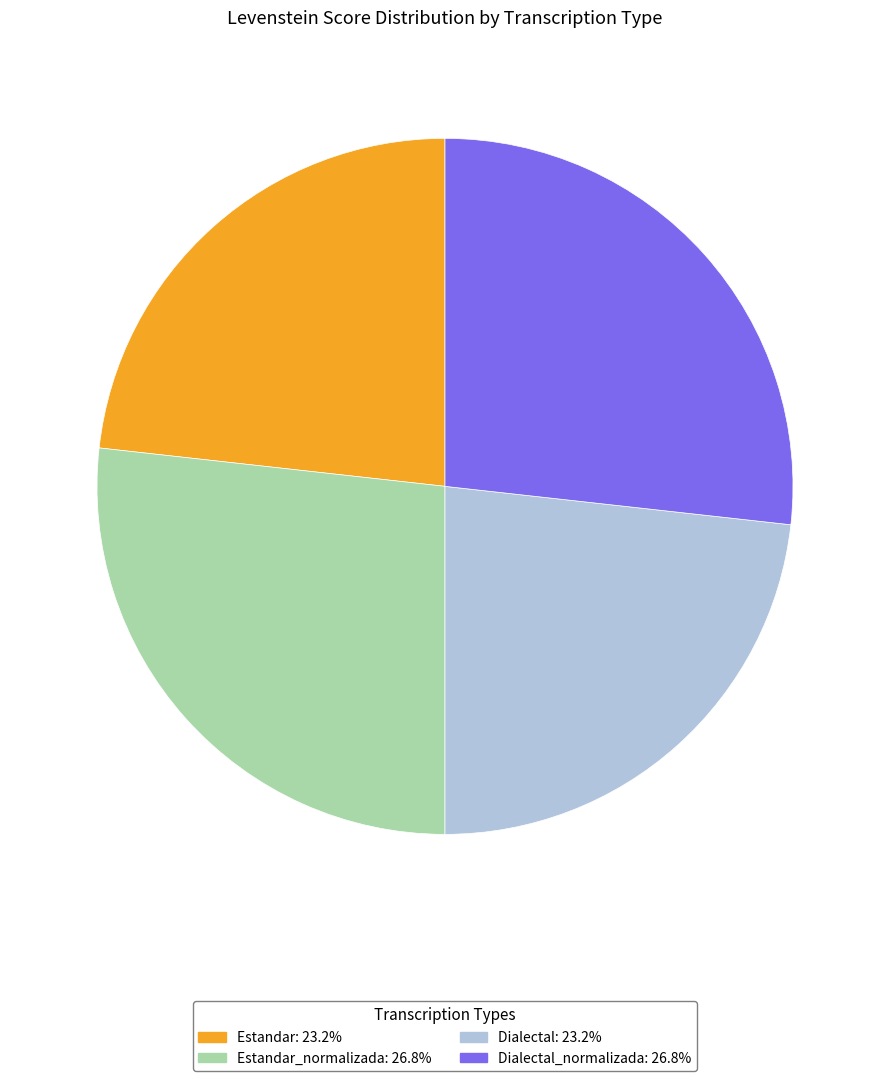

What is the ratio of the value at Estandar_normalizada: 26.8% to the value at Dialectal_normalizada: 26.8%?

1.0